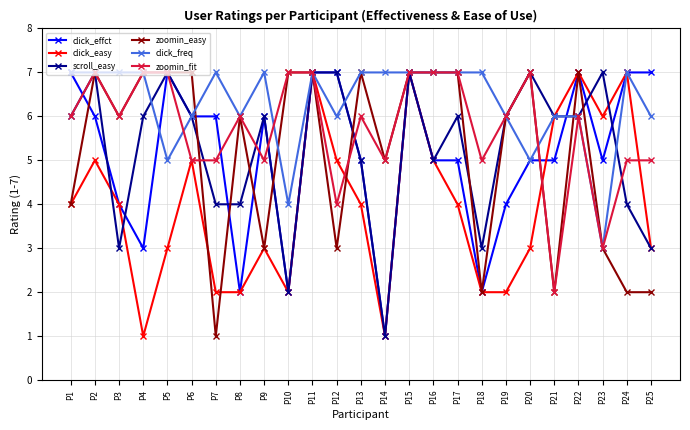

True or false: click_easy has more than 2 points higher than both neighbors.

True